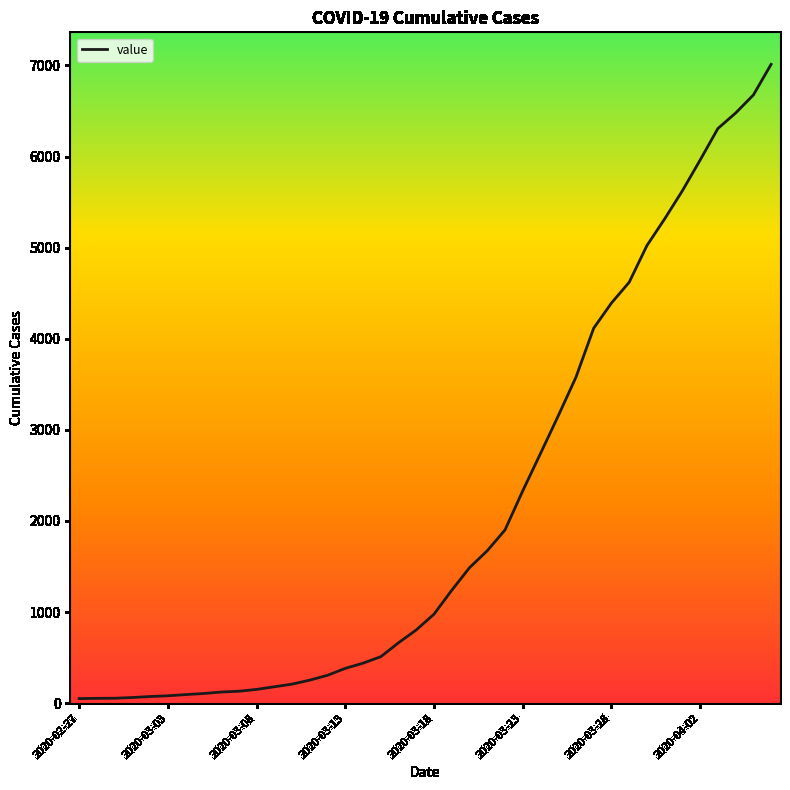

What is the difference between the maximum and minimum values?

6963